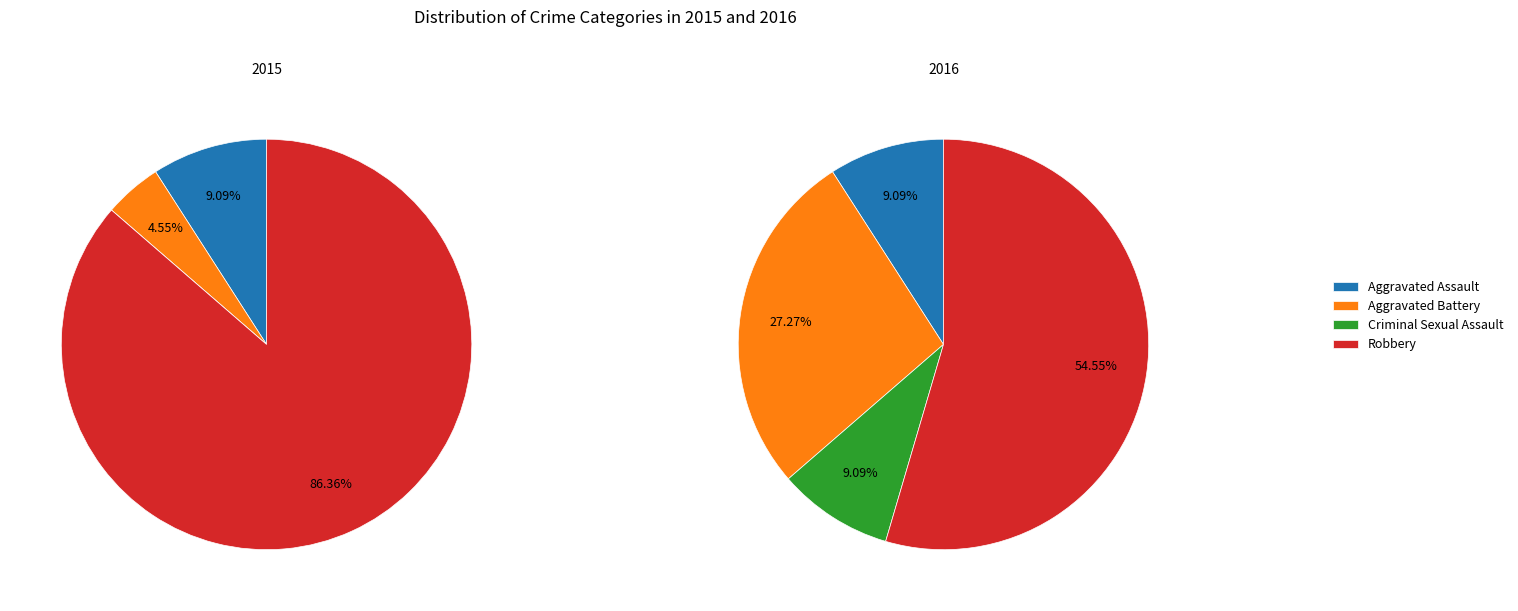

Does Robbery account for over 50% of the chart?

Yes